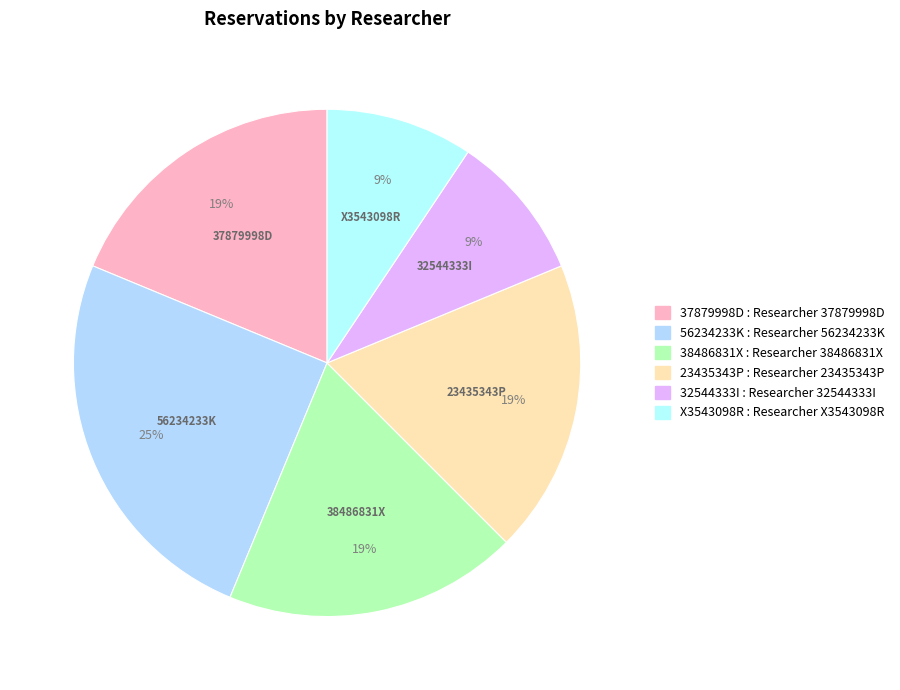

To the nearest percent, what is the difference between the largest and smallest slice percentages?

16%